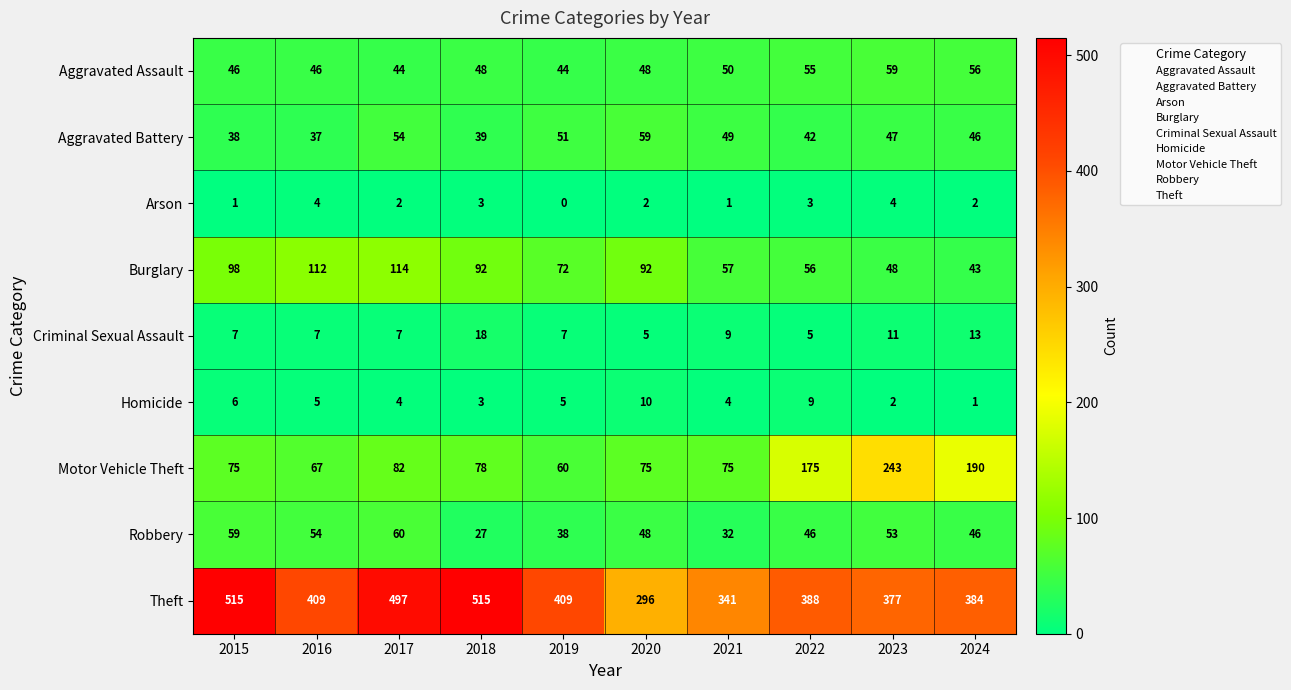

At 2019, list the series in order from largest to smallest.

Theft, Burglary, Motor Vehicle Theft, Aggravated Battery, Aggravated Assault, Robbery, Criminal Sexual Assault, Homicide, Arson